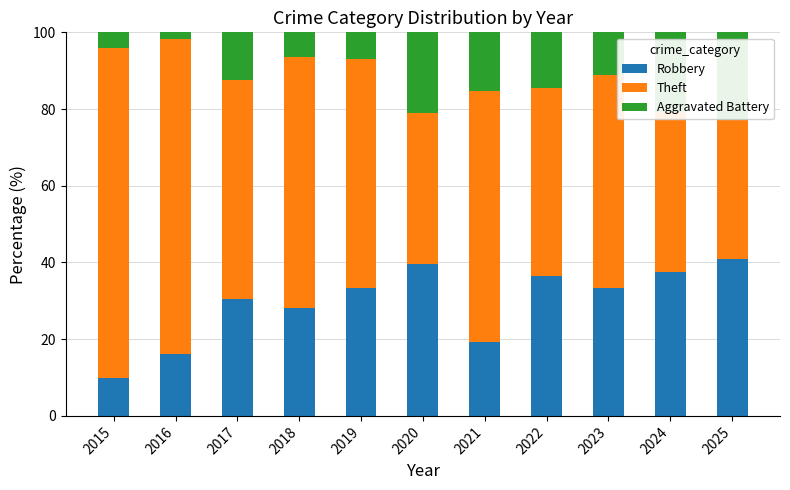

What is the sum of all Robbery values?

325.1